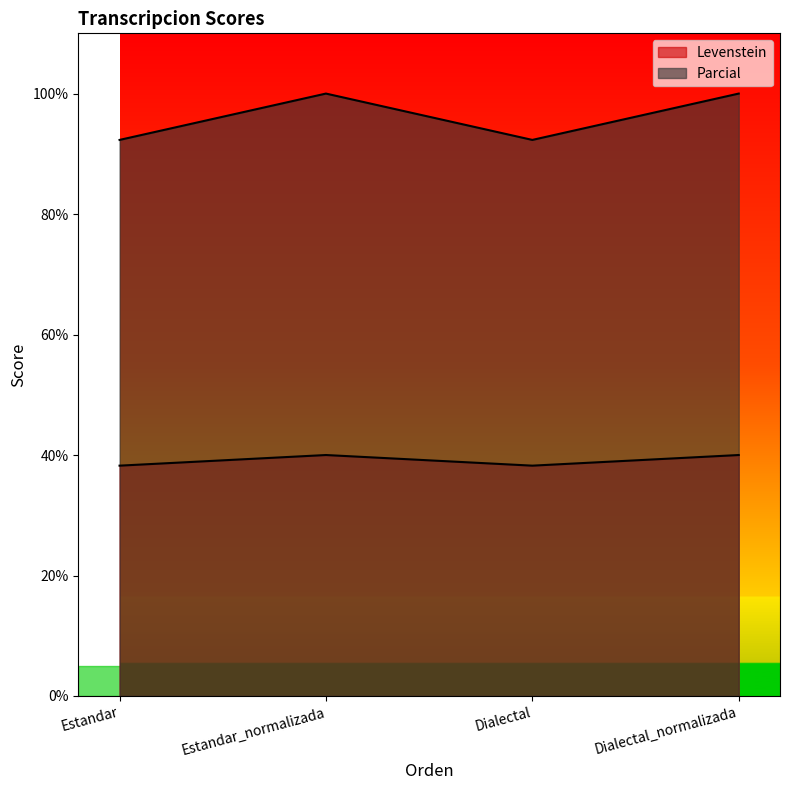

At which label does Levenstein reach its minimum?

Estandar